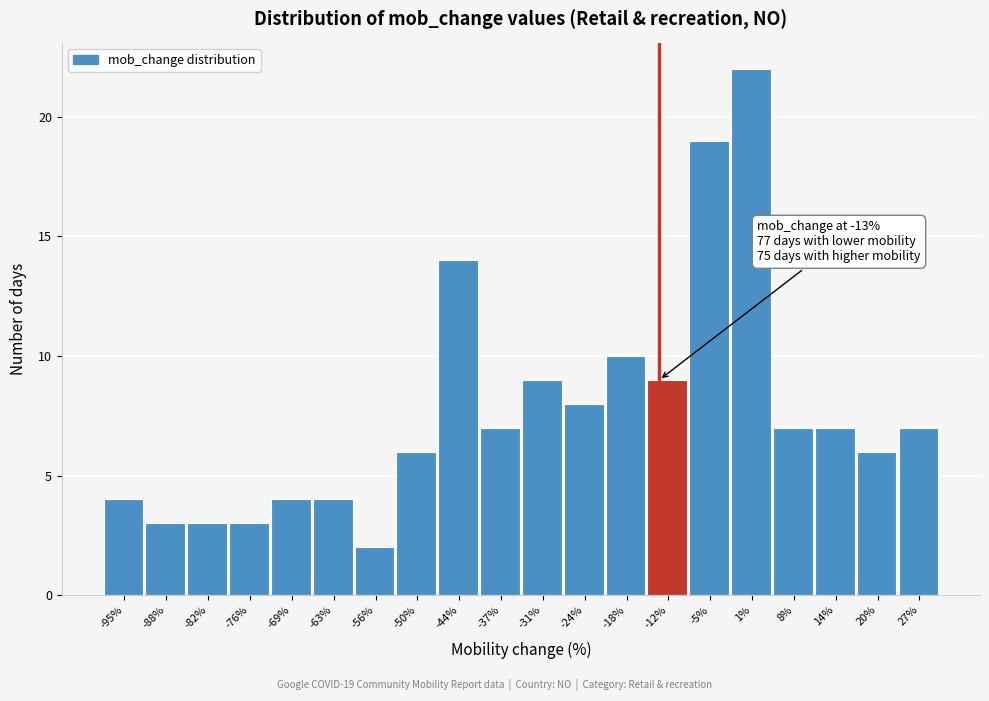

Which range on the x-axis has the tallest bar?

-2.0 to 4.4